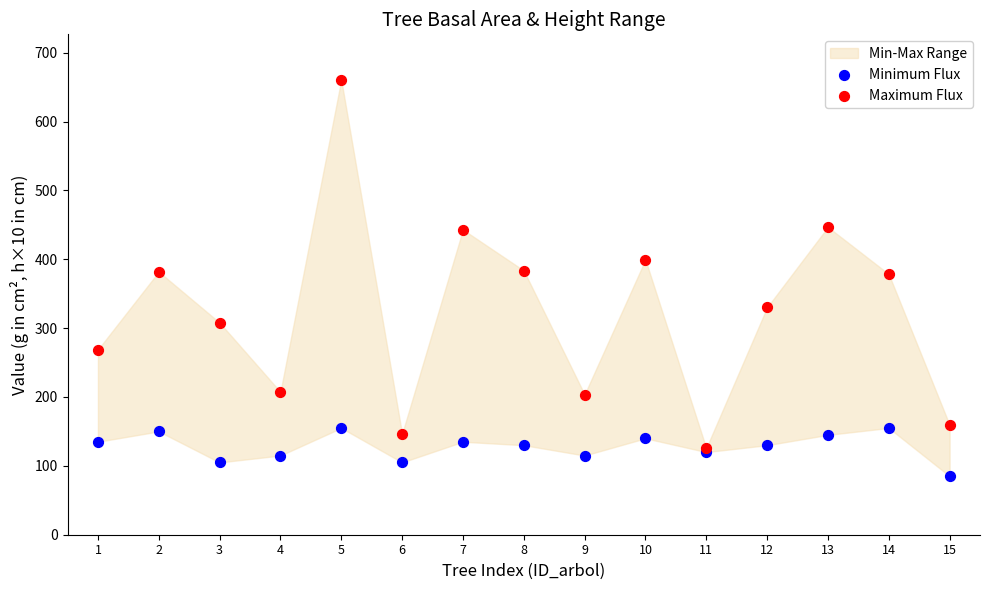

Which series contains the highest Y value?

Maximum Flux